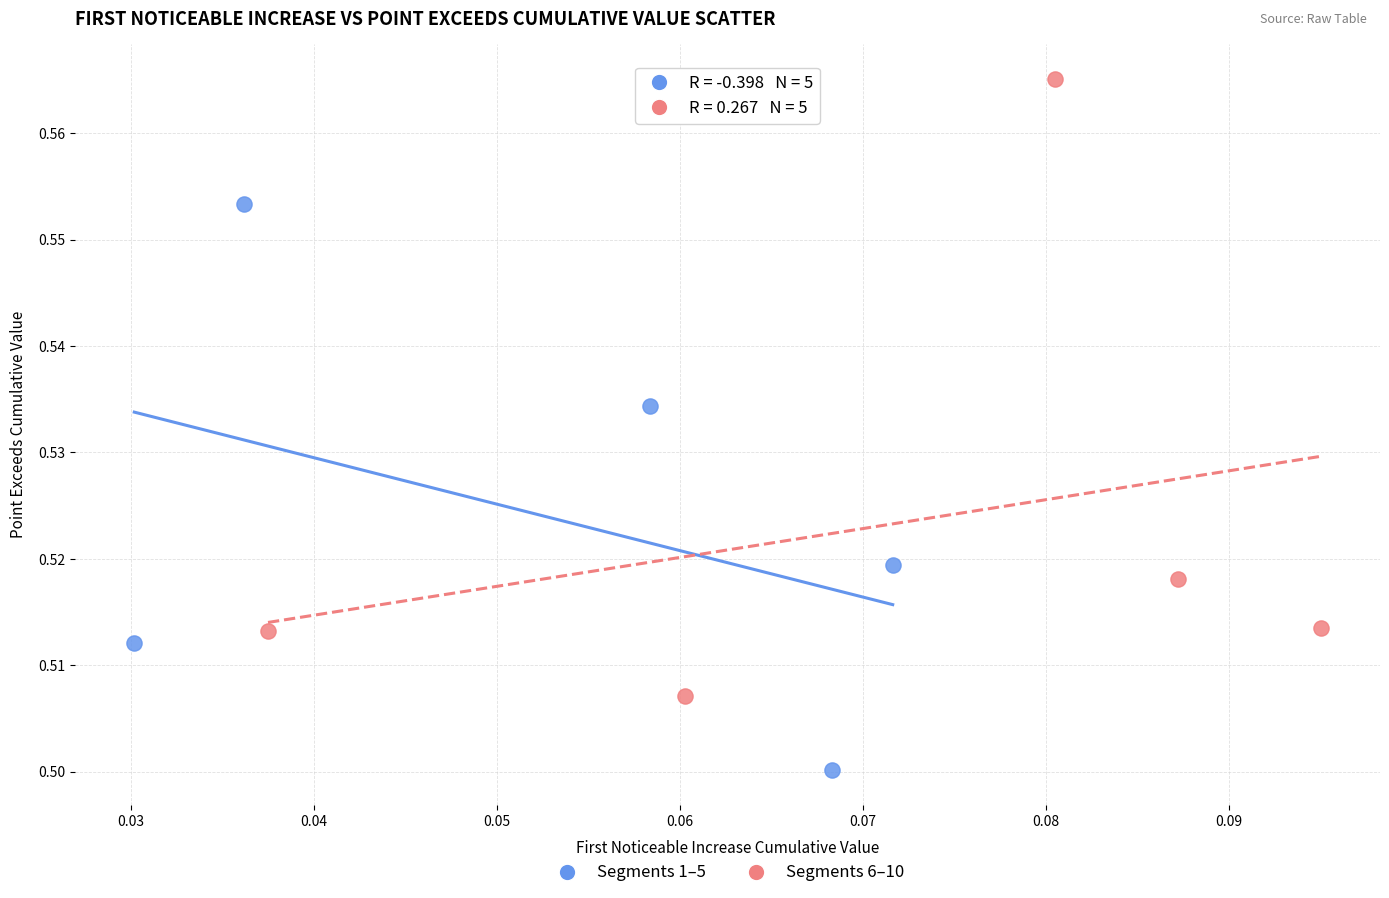

Which series contains the highest Y value?

Segments 6–10